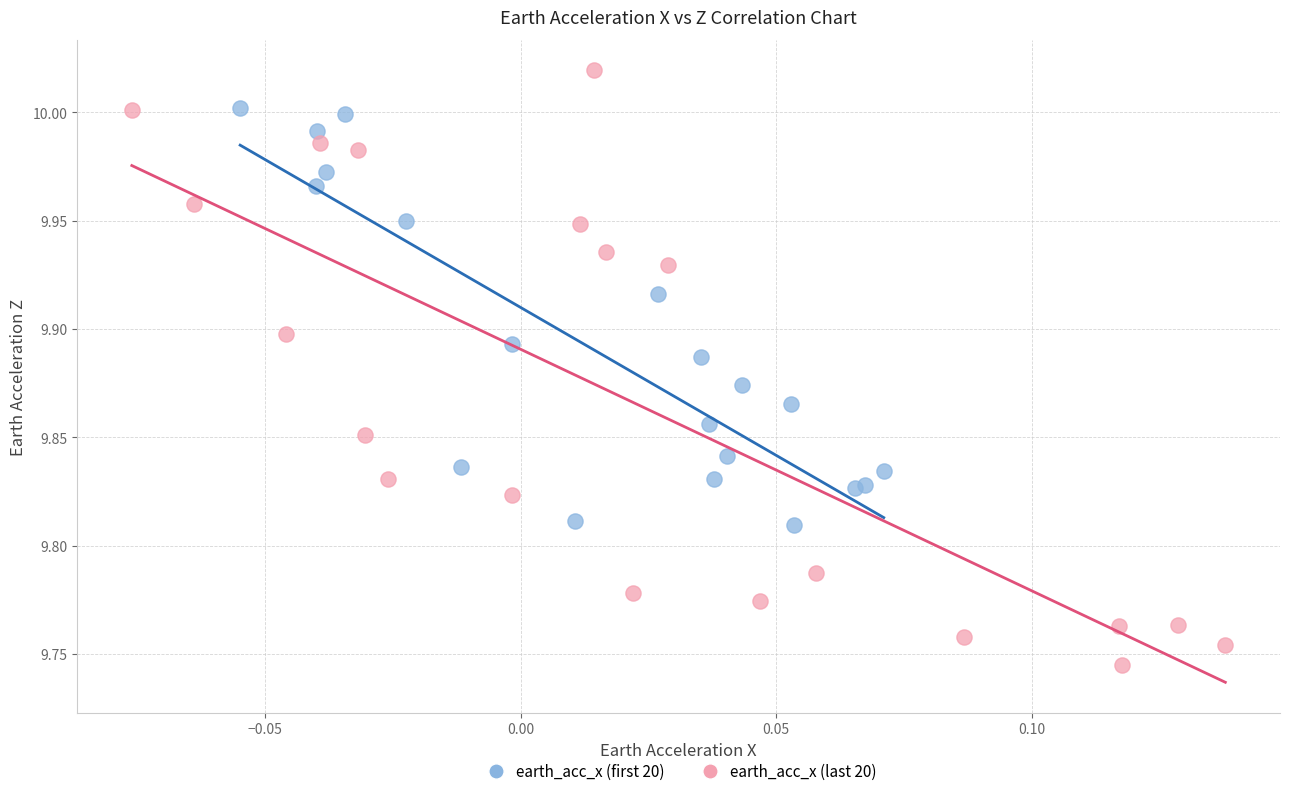

Which series contains the lowest Y value?

earth_acc_x (last 20)